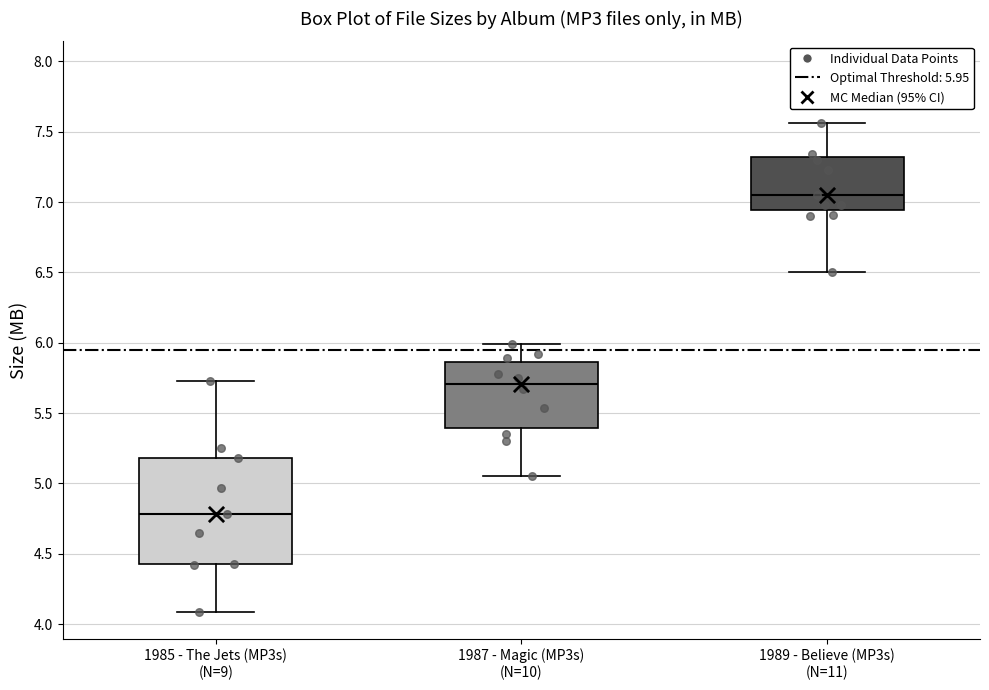

Comparing the boxes themselves (not the whiskers), which one is the tallest?

1985 - The Jets (MP3s) (N=9)